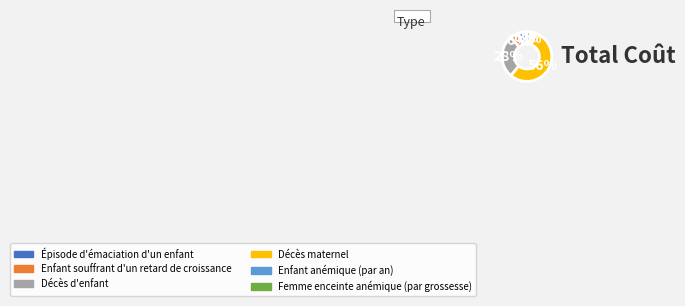

Is there a majority slice in this chart?

Yes